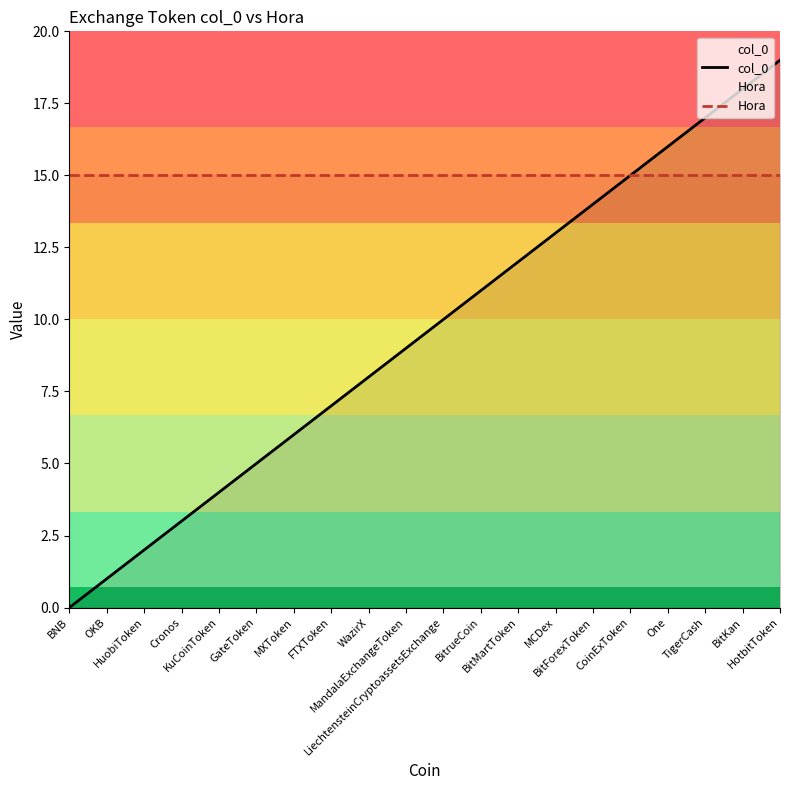

True or false: Hora and col_0 cross at least once.

False